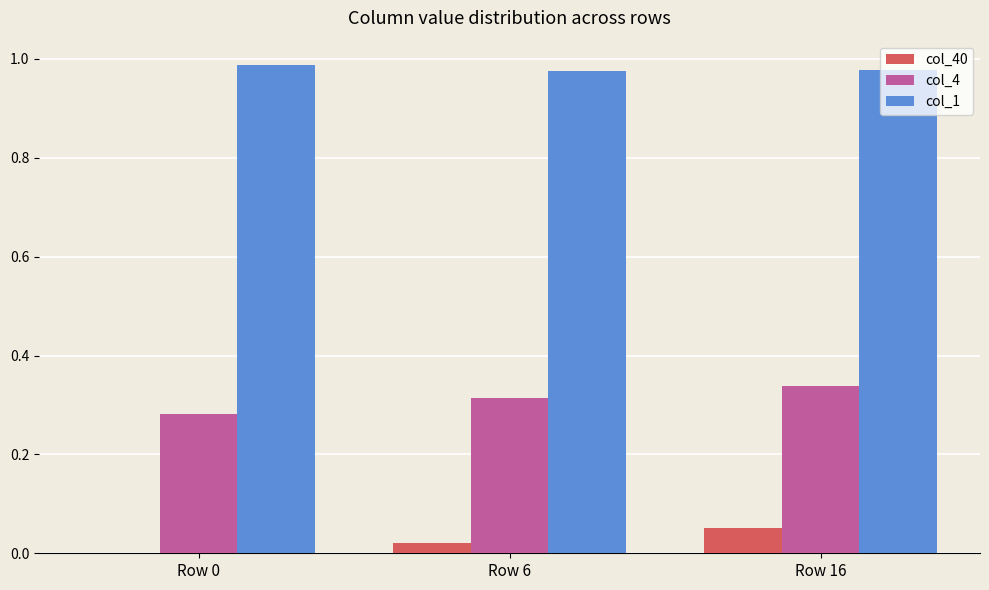

Is the value of col_1 at Row 0 greater than the value of col_40 at Row 16?

Yes